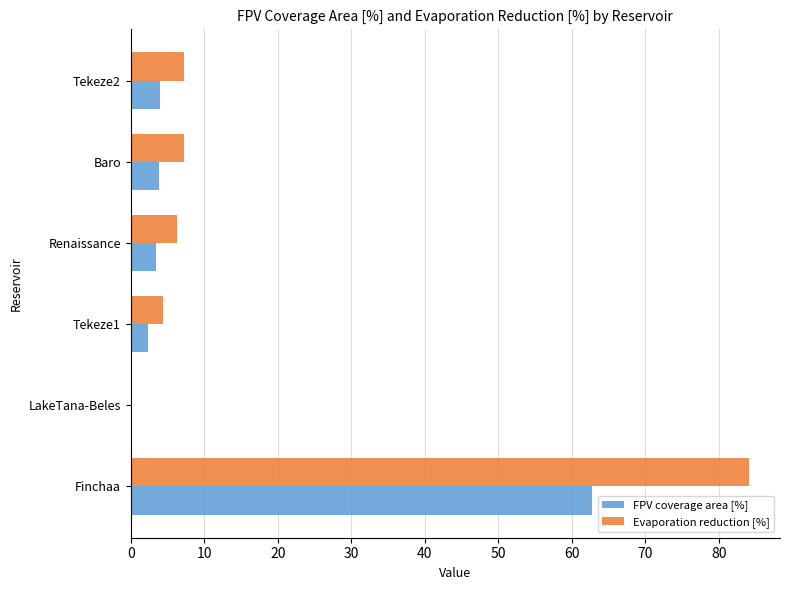

What are all the series names shown in the legend?

FPV coverage area [%], Evaporation reduction [%]